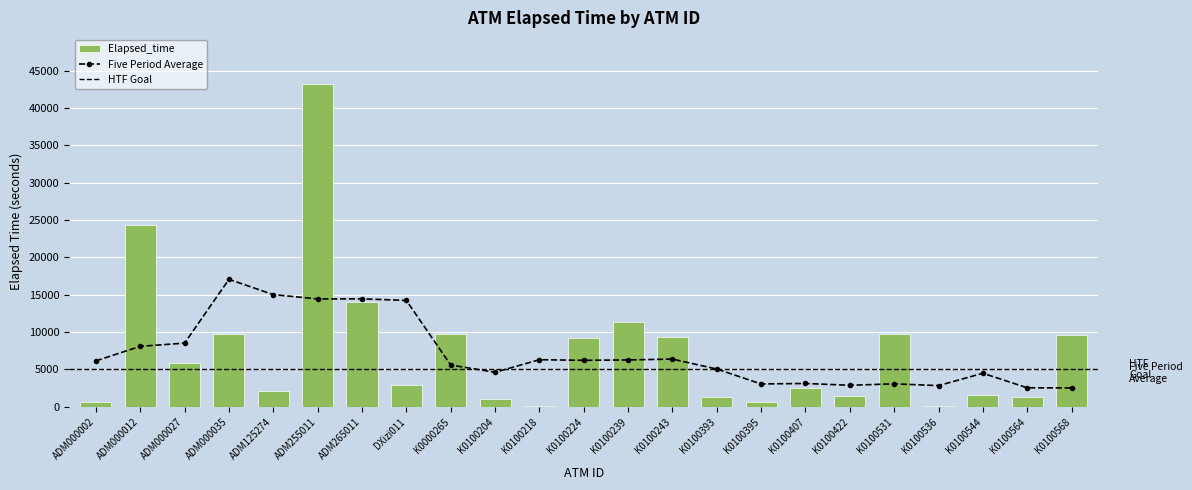

What is the label of the 17th bar from the right?

ADM265011